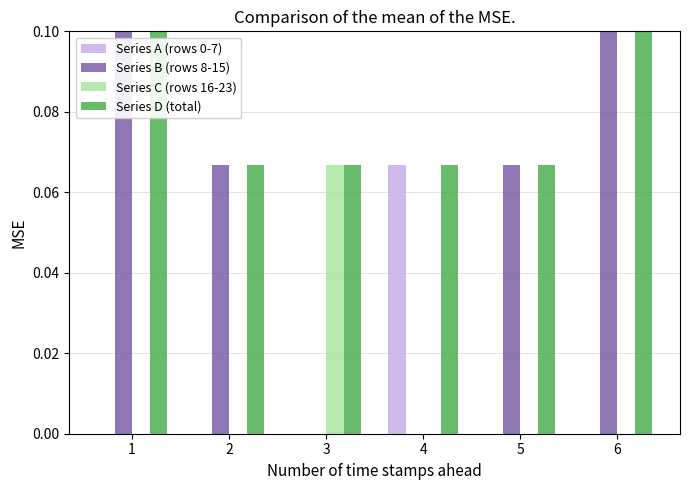

How many categories are shown in the chart?

6